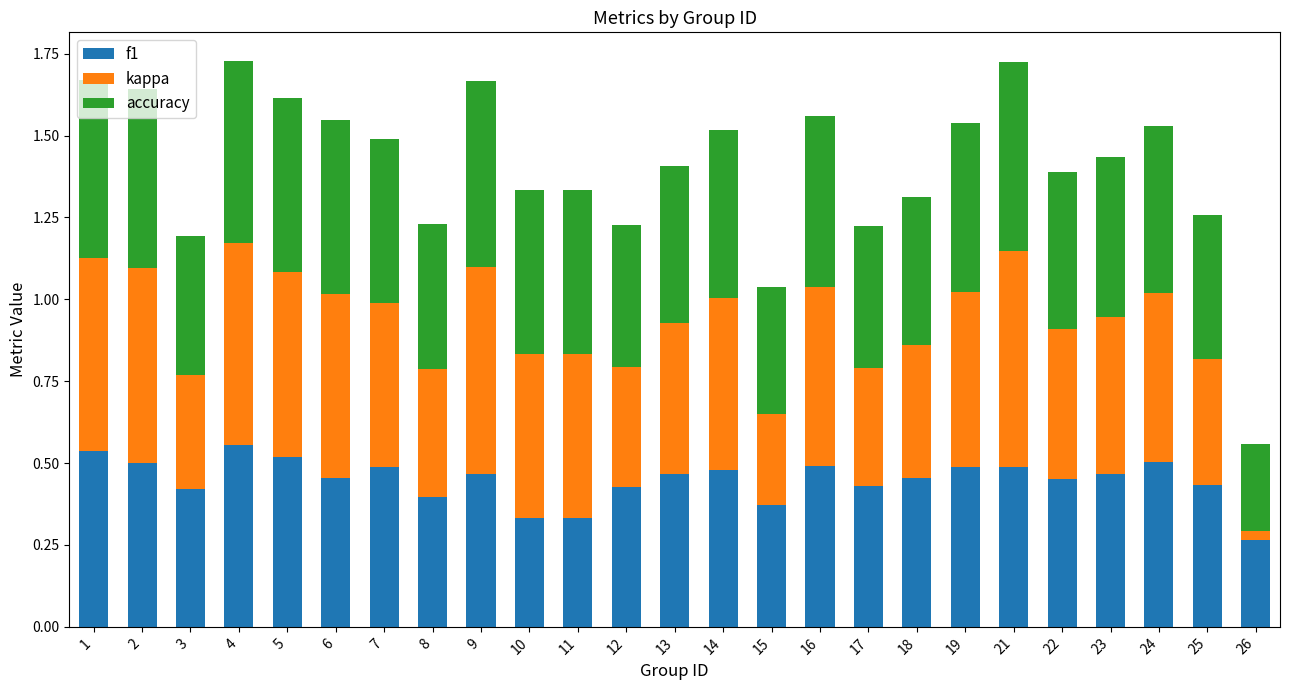

The f1 series shows 0.6 at 18. True or false?

False